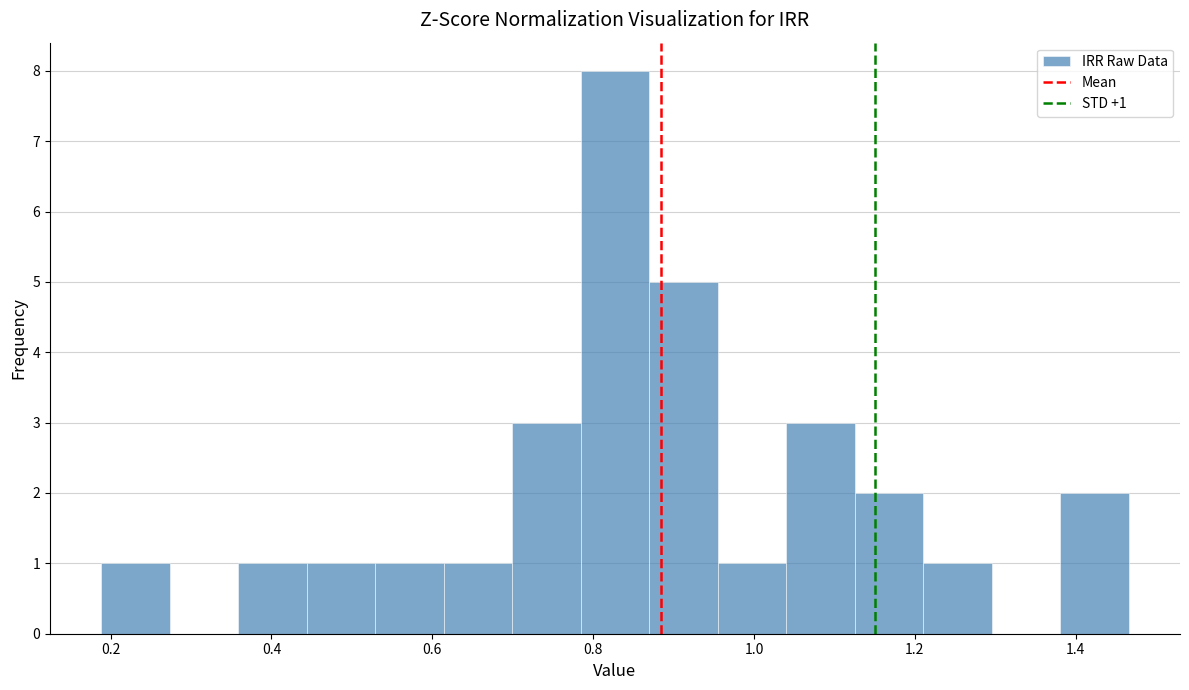

Over which range of the x-axis is the bar tallest?

0.78 to 0.86